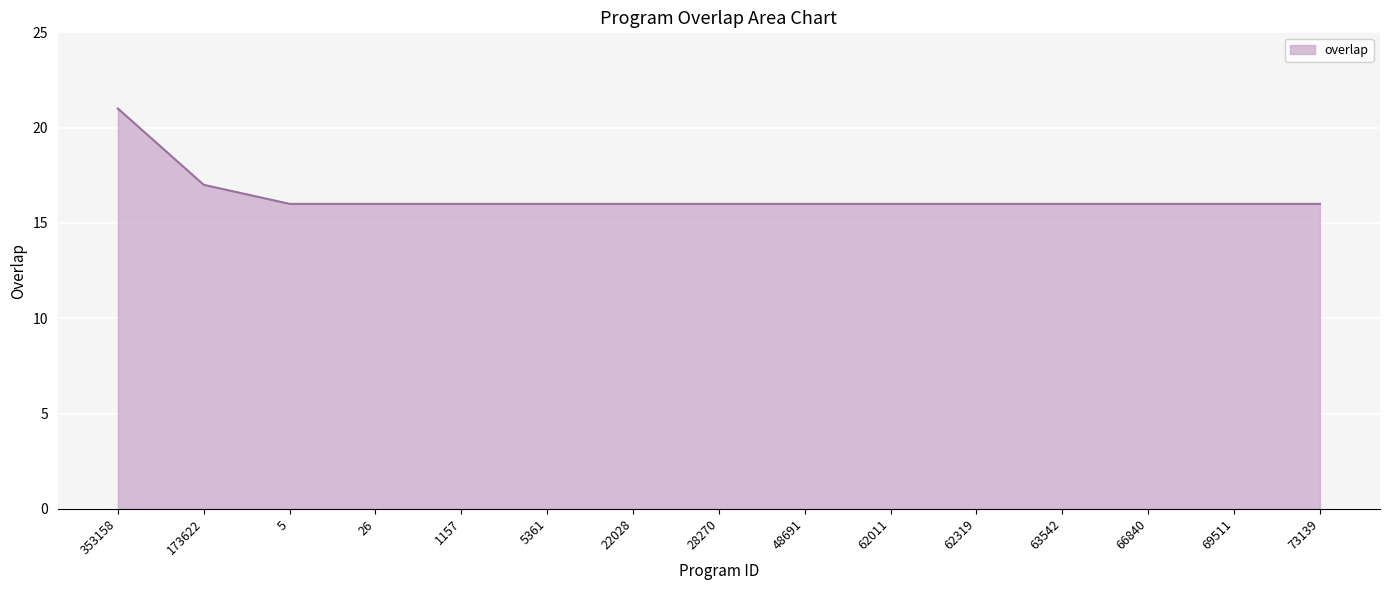

What position from the left is 5361?

6